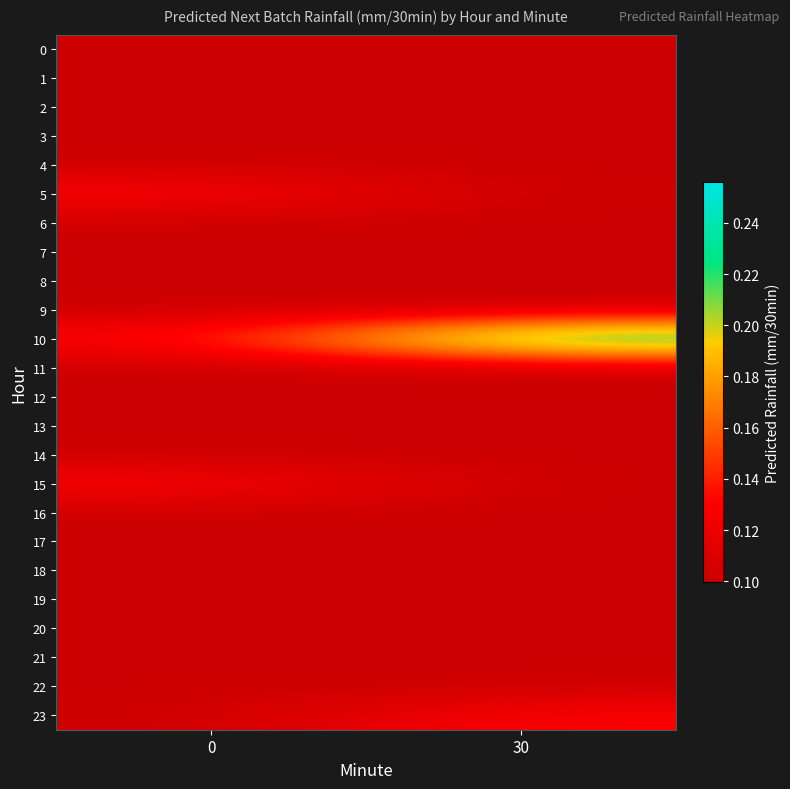

Which category has the lowest value across all series?

30